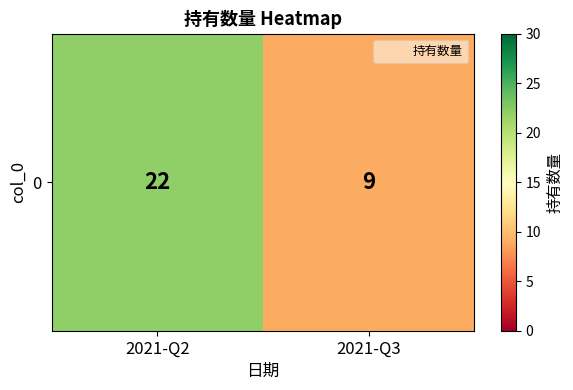

Is it true that the value at 2021-Q3 is 9?

True